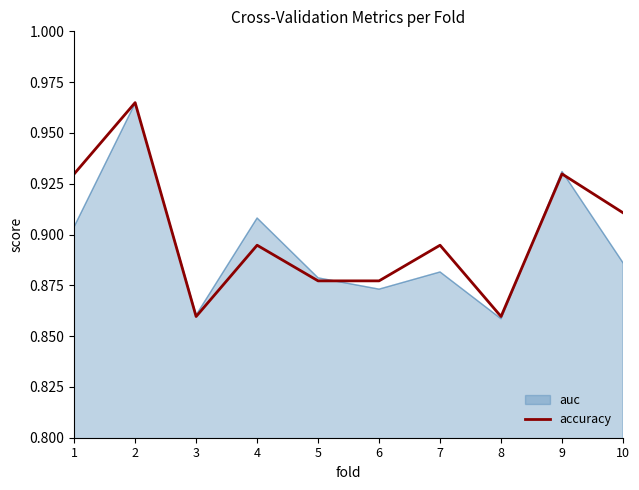

At 4, list the series in order from smallest to largest.

accuracy, auc